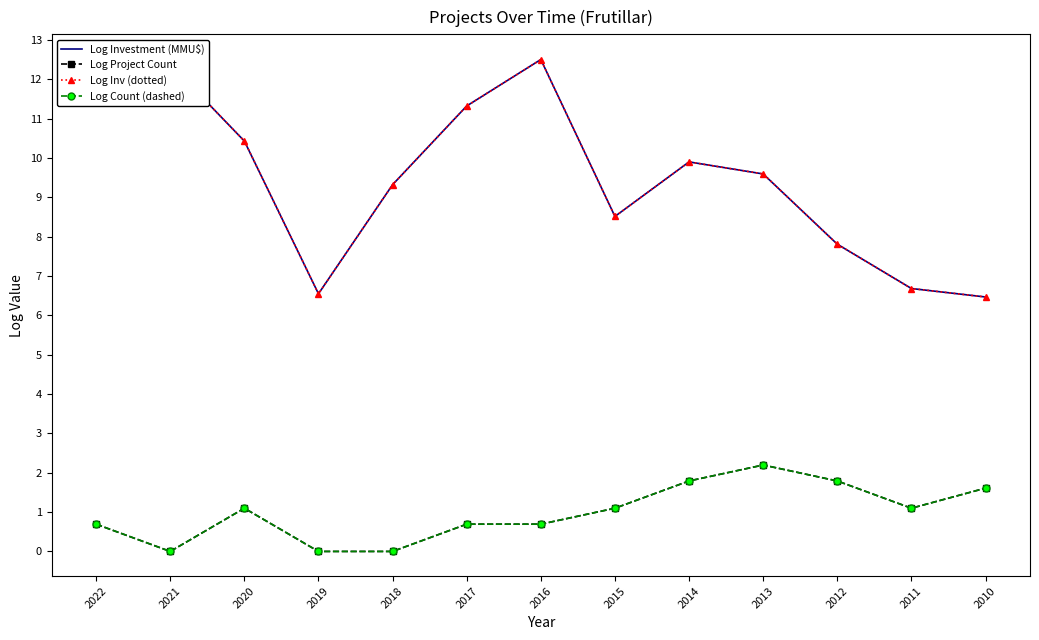

Where is Log Inv (dotted) nearest to the value 9?

2018